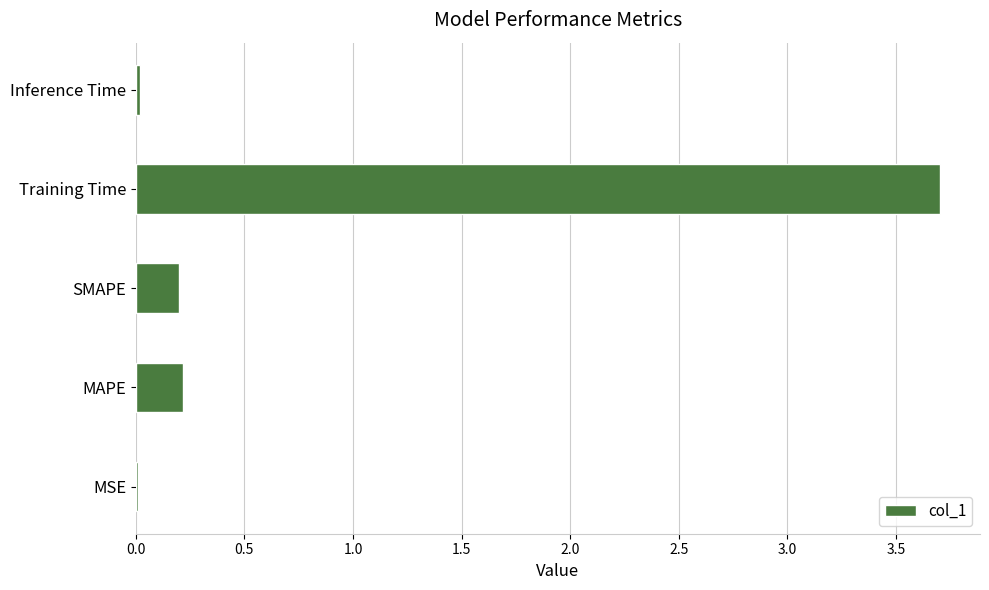

What value does the data have at Training Time?

3.7